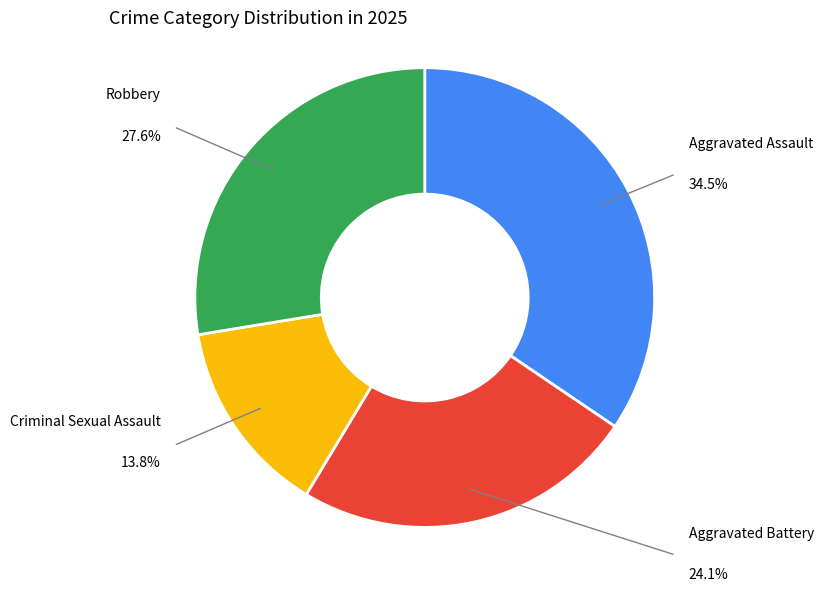

Does any single category account for the majority?

No